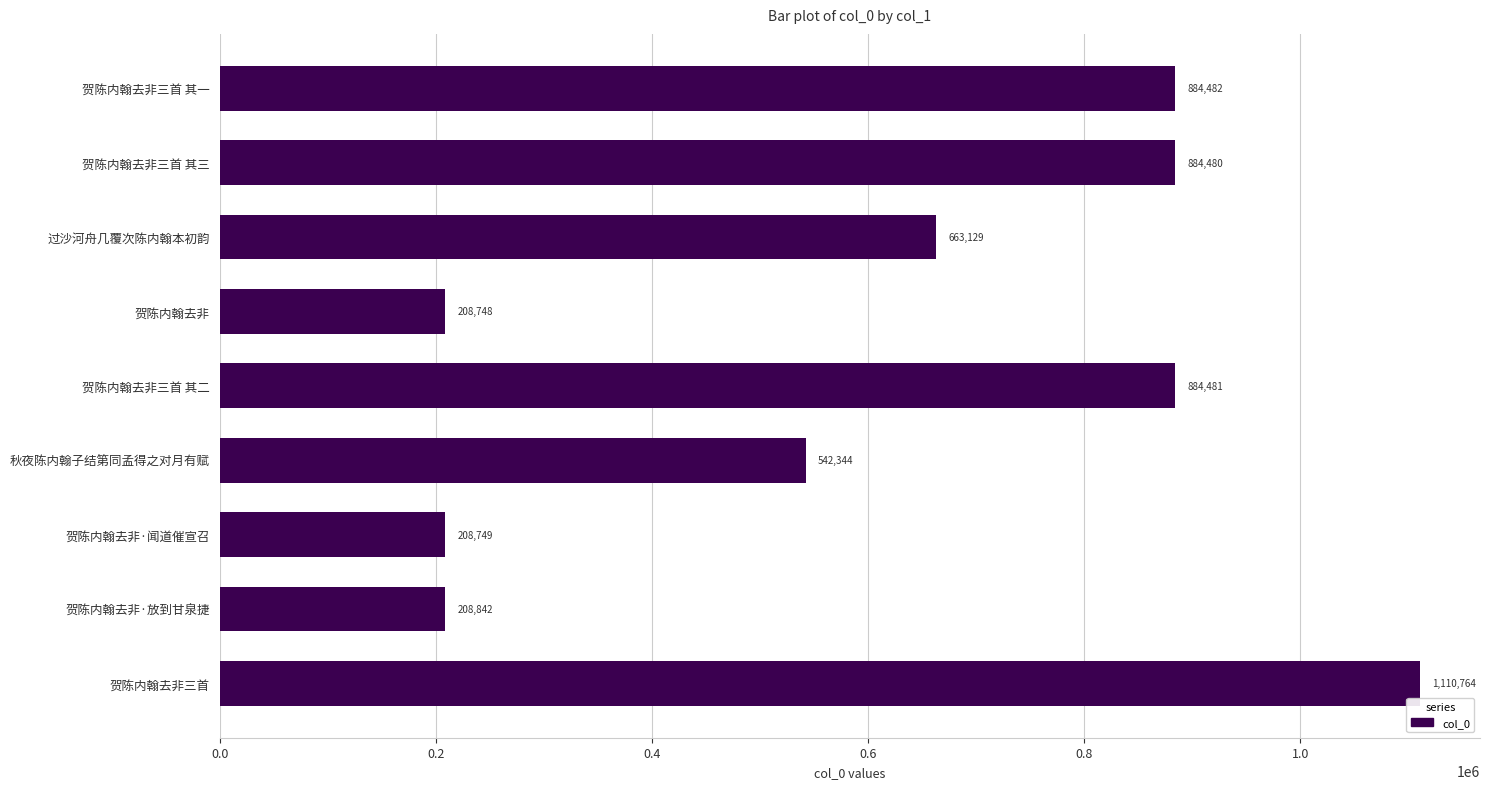

True or false: the data shows 1812459 at 贺陈内翰去非三首.

False